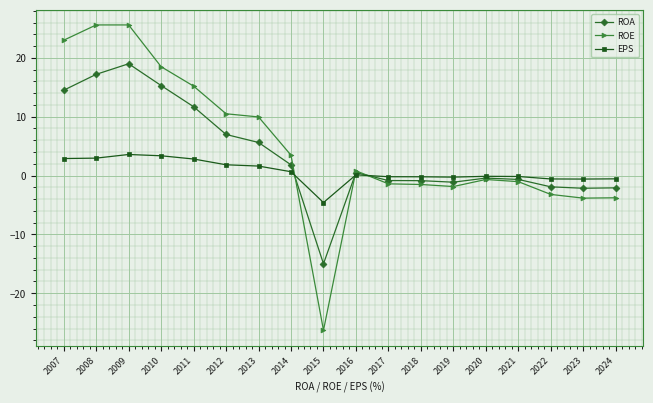

At which label does ROE first exceed 0?

2007